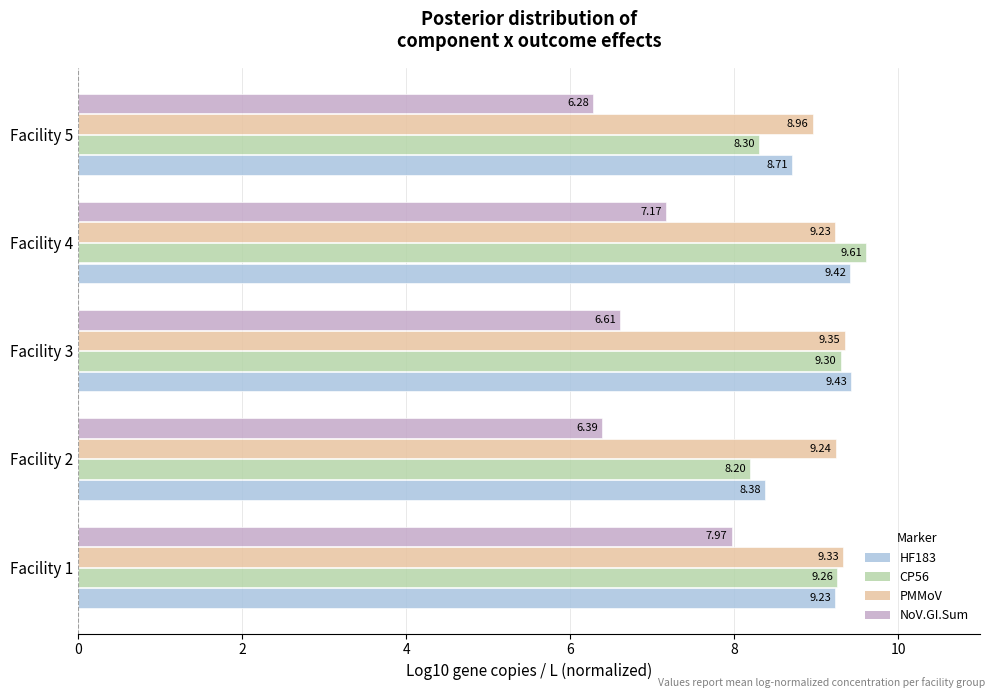

What is the smallest value displayed?

6.3